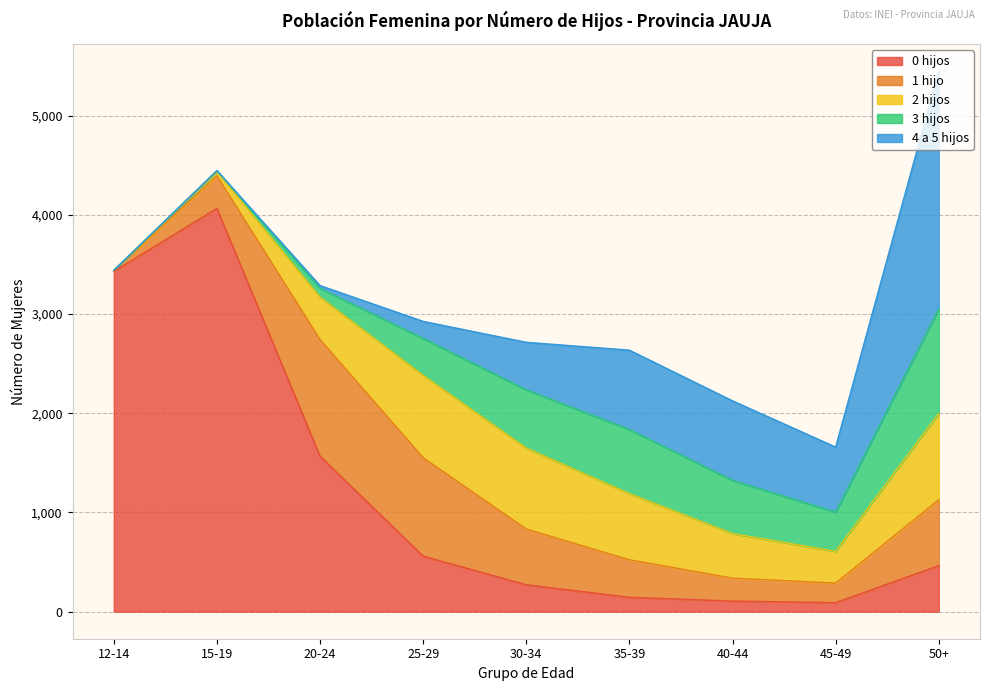

List the series in order of their peak value, lowest first.

2 hijos, 3 hijos, 1 hijo, 4 a 5 hijos, 0 hijos